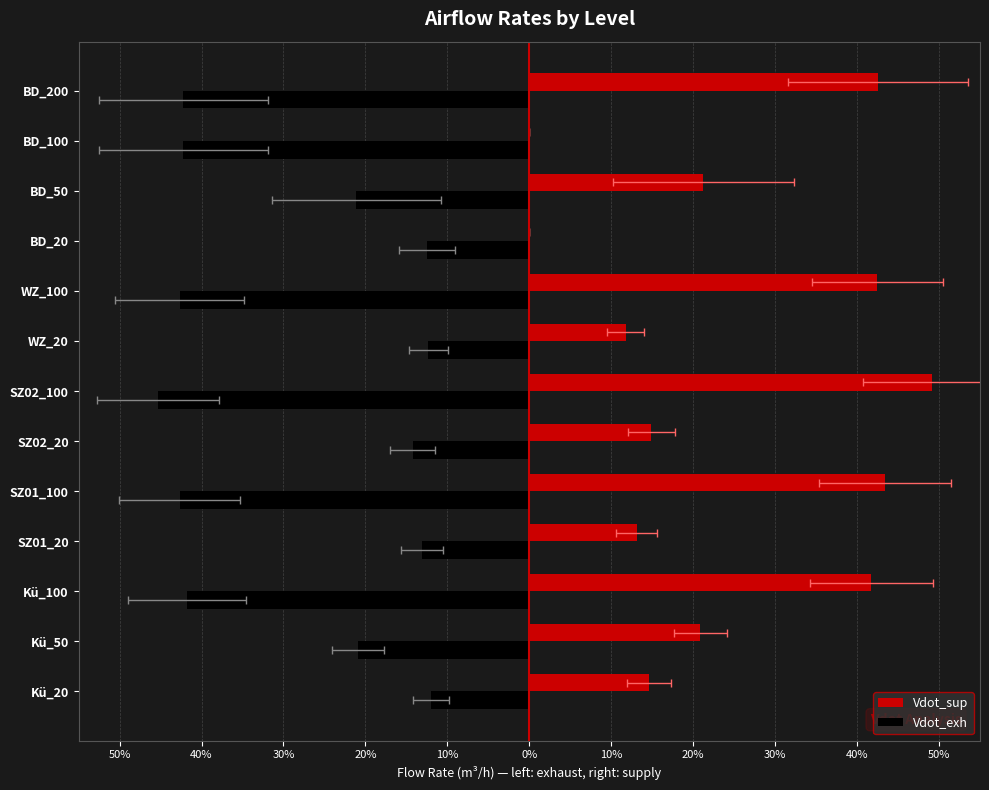

Rank the series by their maximum value, from lowest to highest.

Vdot_exh, Vdot_sup